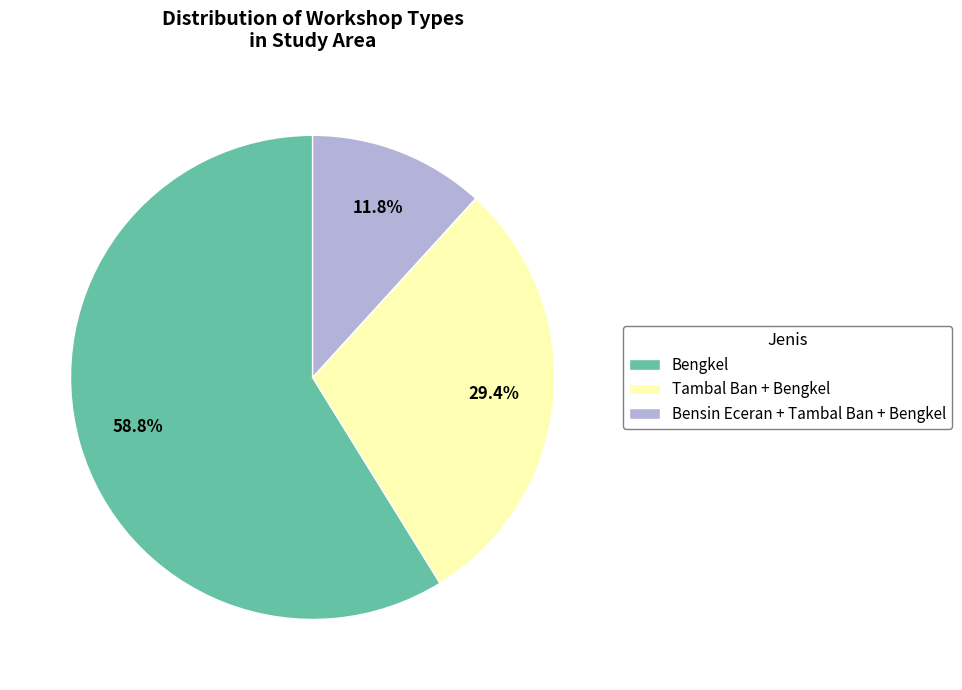

Between Tambal Ban + Bengkel and Bengkel, which is larger?

Bengkel